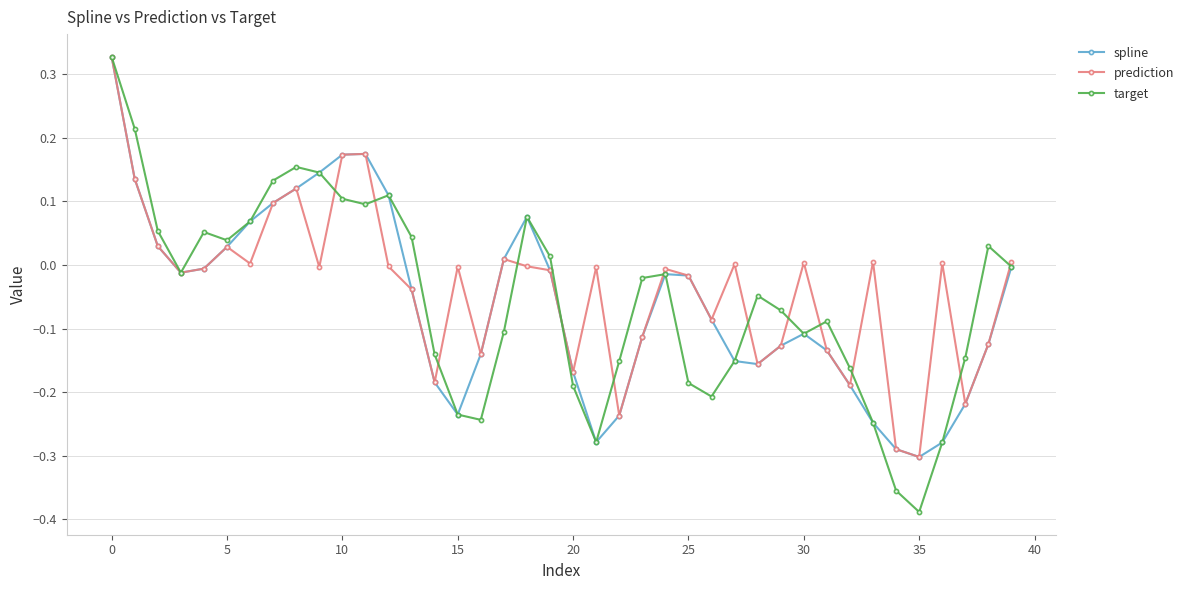

True or false: spline and target intersect in this chart.

True